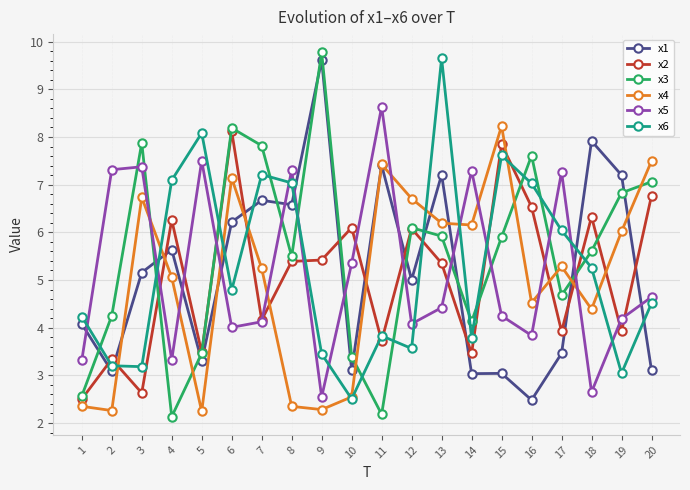

Is the value of x3 at 20 greater than the value of x1 at 1?

Yes